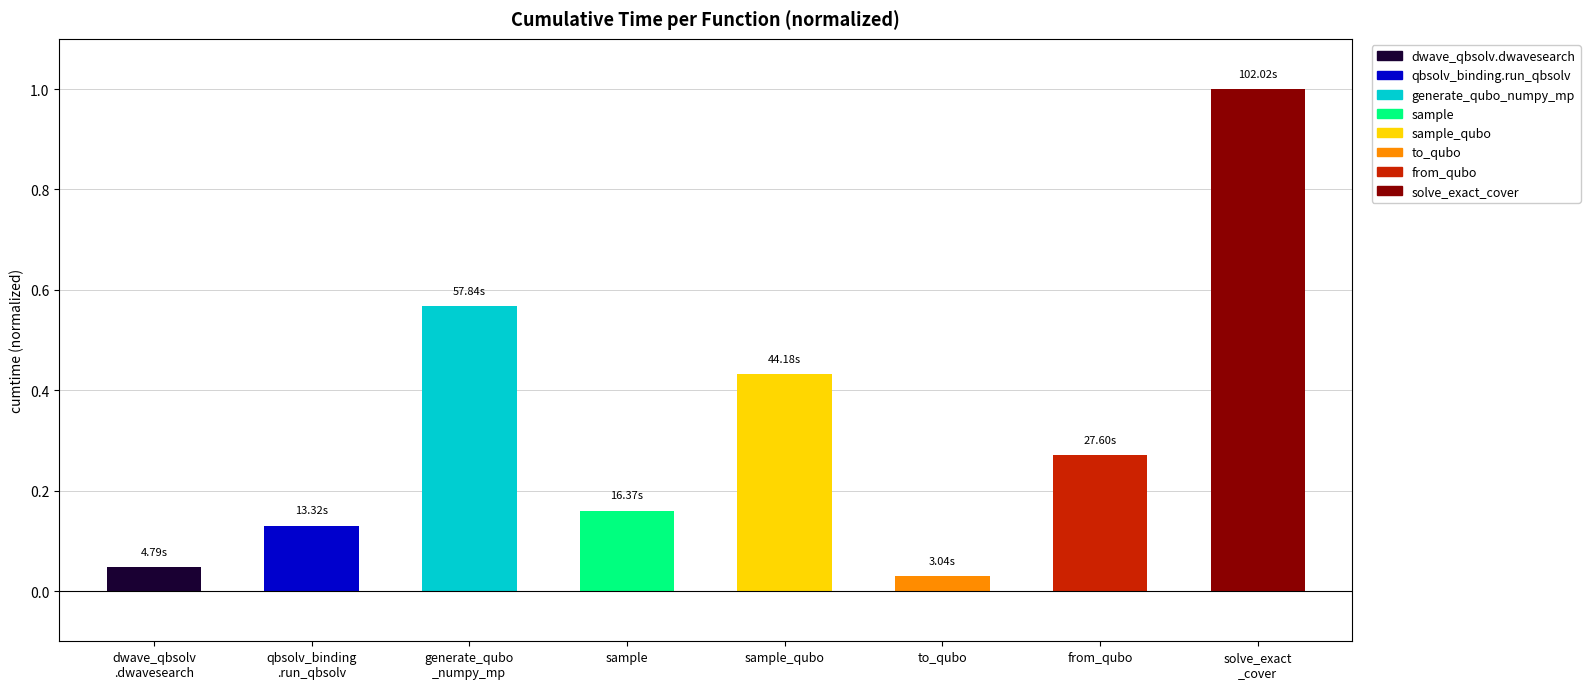

How many data points does each series have?

8